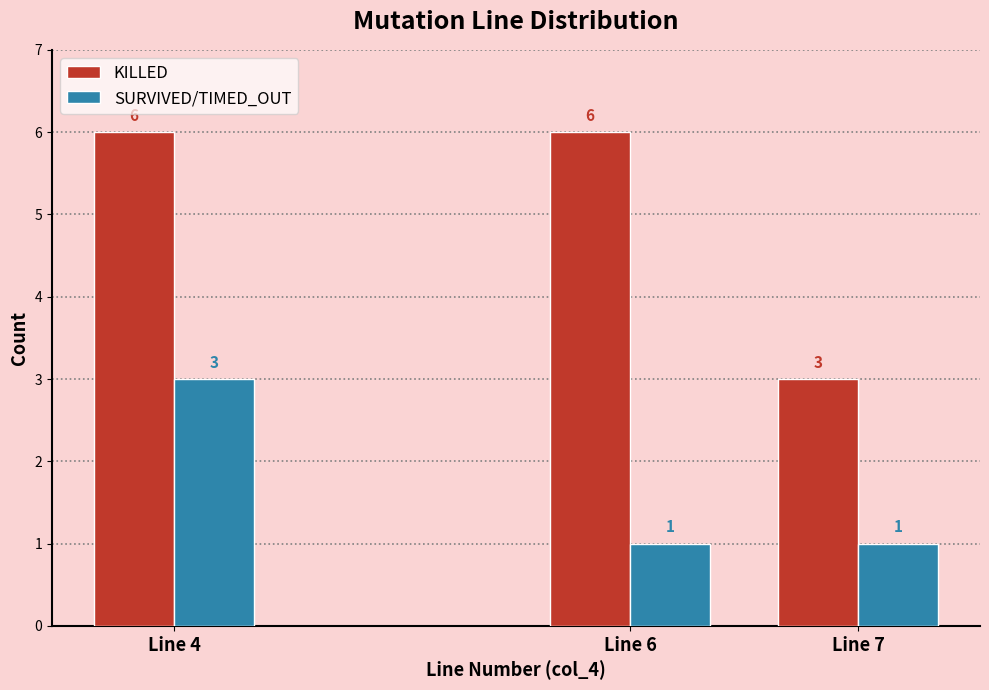

Reading right to left, list all the values displayed in this chart.

KILLED: Line 7=3	Line 6=6	Line 4=6
SURVIVED/TIMED_OUT: Line 7=1	Line 6=1	Line 4=3